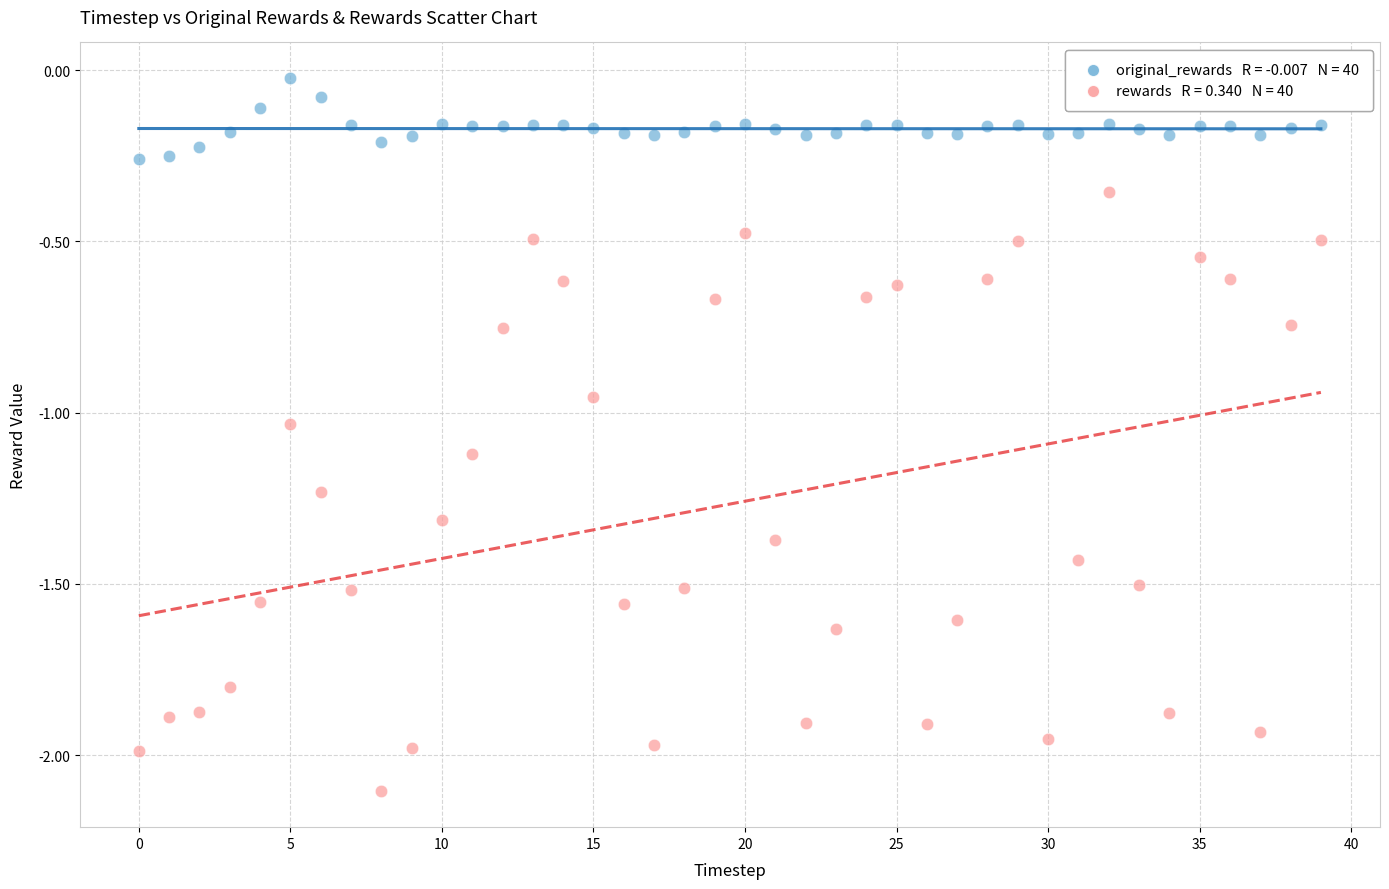

Across all data points, what is the range of Y values (max minus min)?

2.1